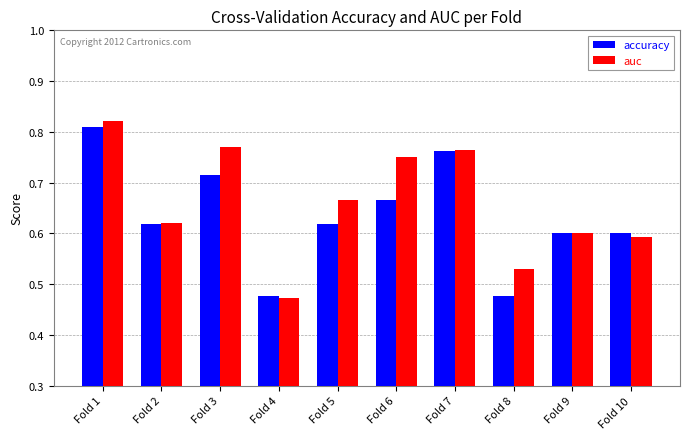

The value of accuracy at Fold 2 is 0.4. True or false?

False